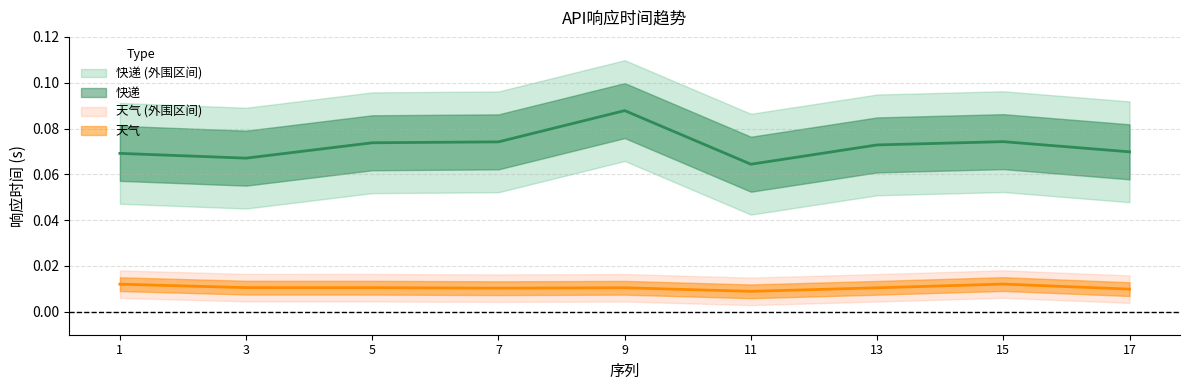

Reading left to right, transcribe all the data shown in this chart.

快递: 1=0.1	3=0.1	5=0.1	7=0.1	9=0.1	11=0.1	13=0.1	15=0.1	17=0.1
天气: 1=0.0	3=0.0	5=0.0	7=0.0	9=0.0	11=0.0	13=0.0	15=0.0	17=0.0